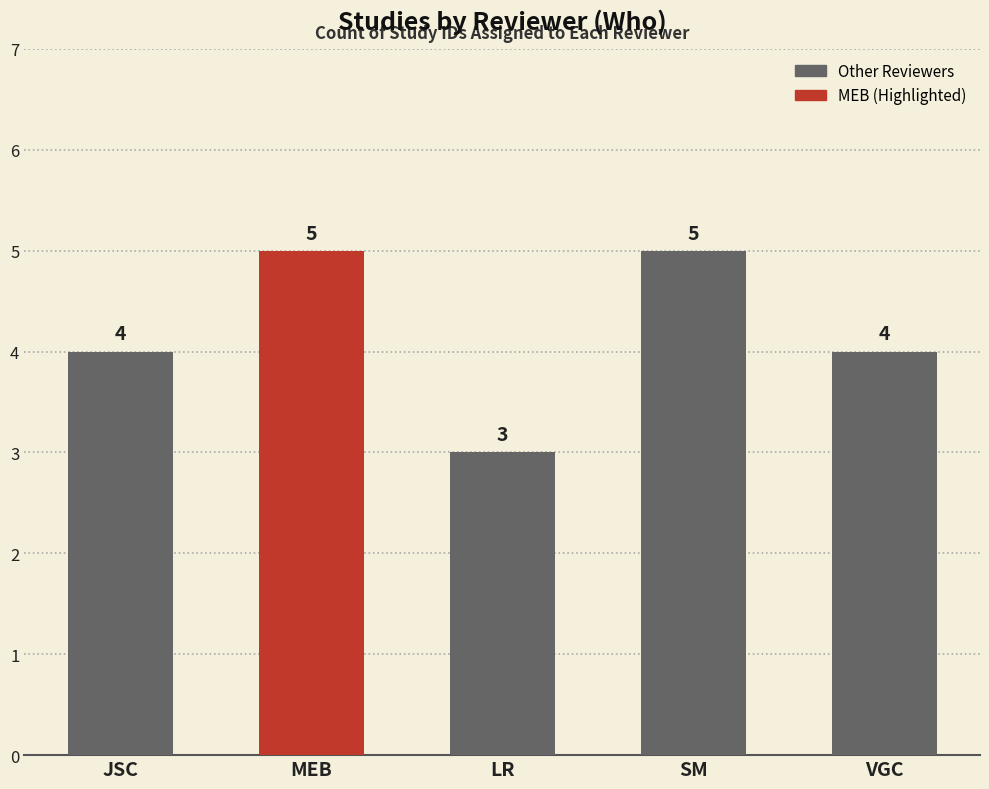

The chart shows a value of 3 at VGC. True or false?

False